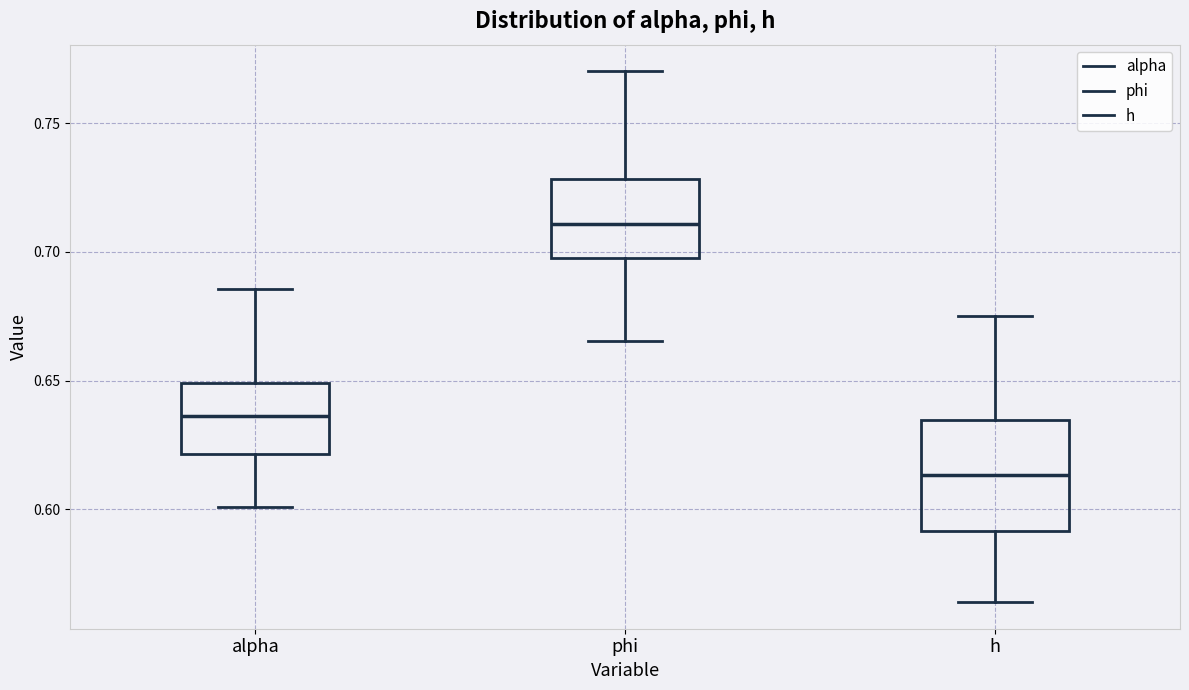

Reading left to right, read every box against the y-axis: the position of its median line, the range the box covers, and the ends of its whiskers. The values are not printed on the chart, so give them approximately, as read against the axis.

alpha: median 0.635, box 0.620 to 0.650, whiskers 0.600 to 0.685
phi: median 0.710, box 0.700 to 0.730, whiskers 0.665 to 0.770
h: median 0.615, box 0.590 to 0.635, whiskers 0.565 to 0.675